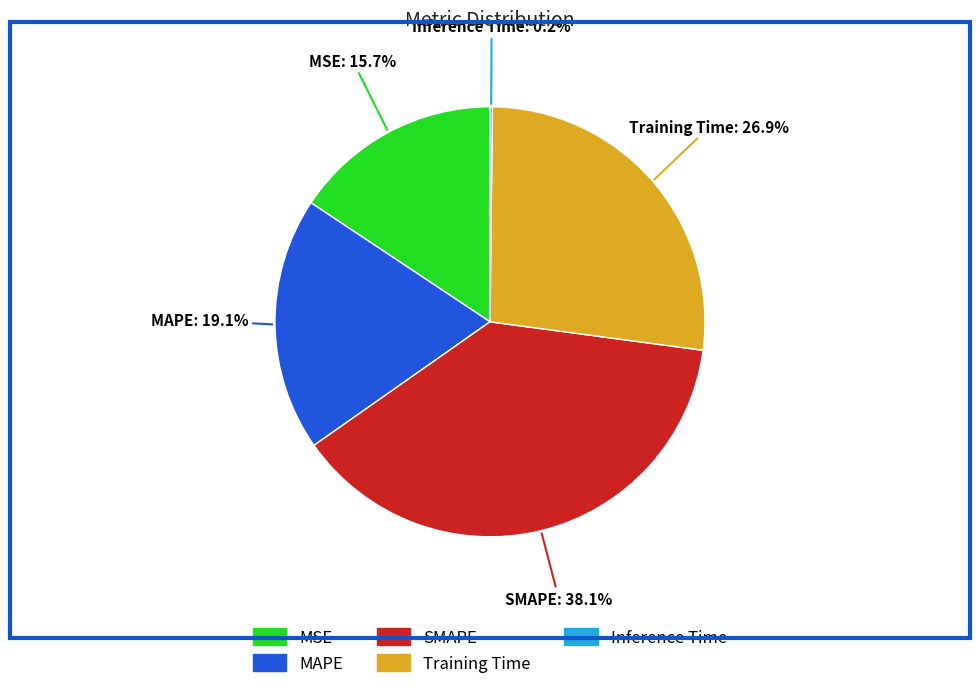

The MAPE slice represents 19% of the pie. True or false?

True